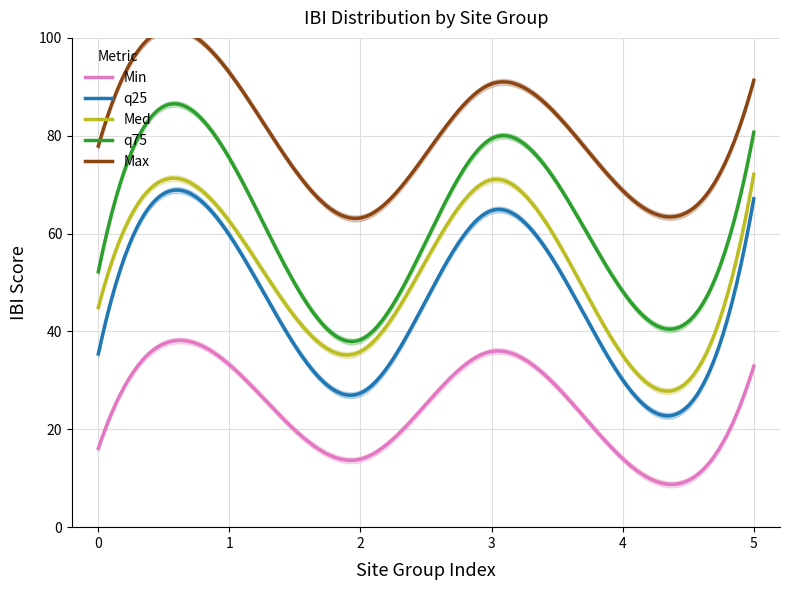

Which series has the largest range (max minus min)?

q75